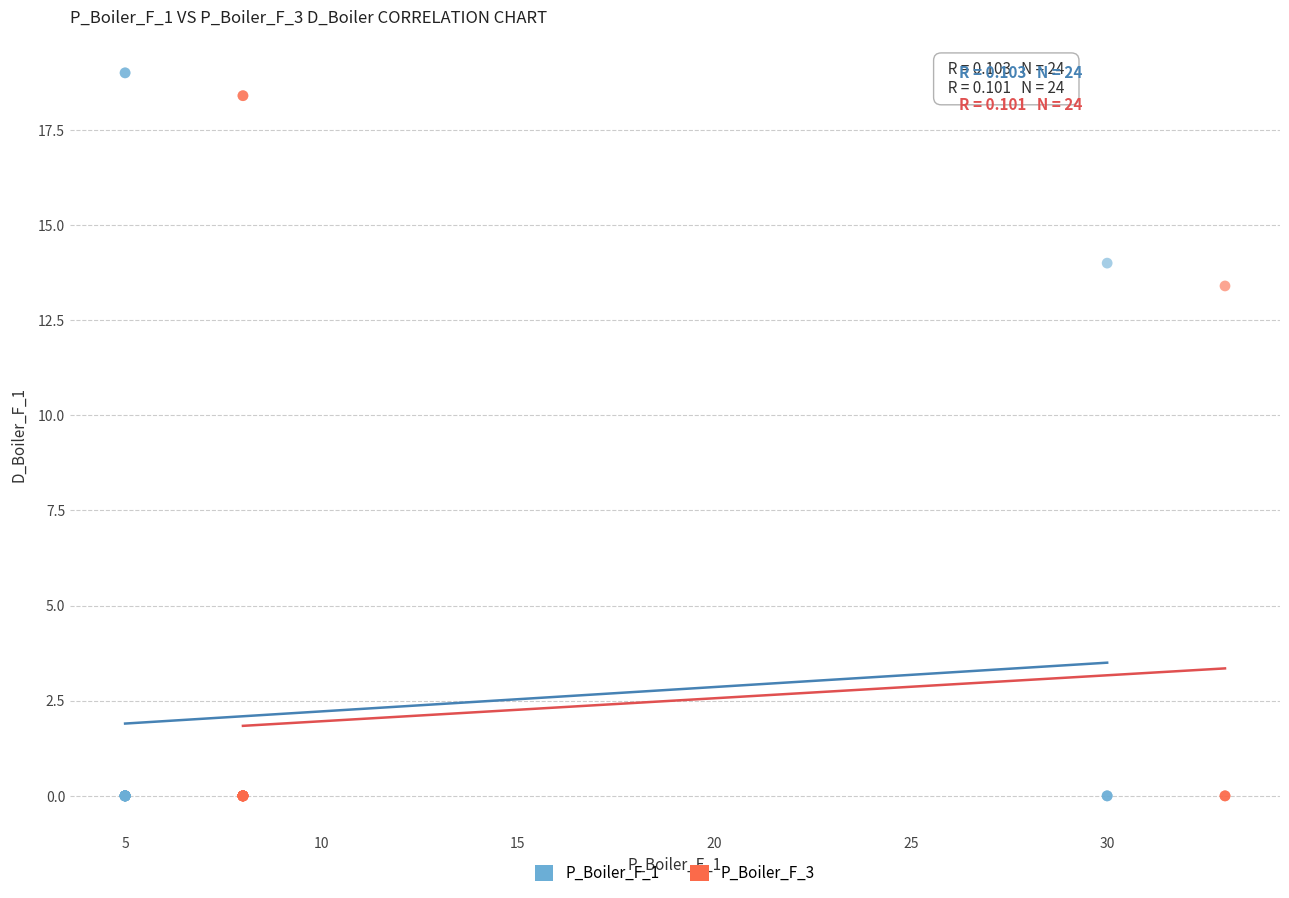

Which series has the widest spread of Y values?

P_Boiler_F_1